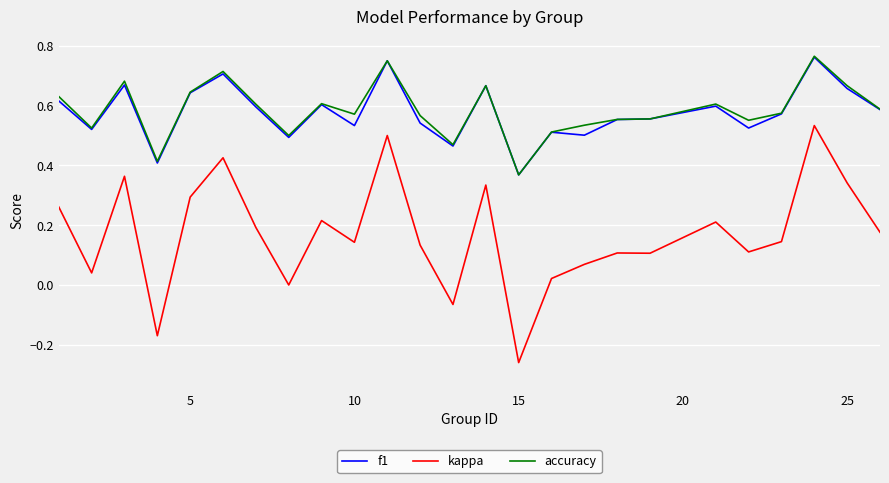

True or false: kappa and f1 intersect in this chart.

False